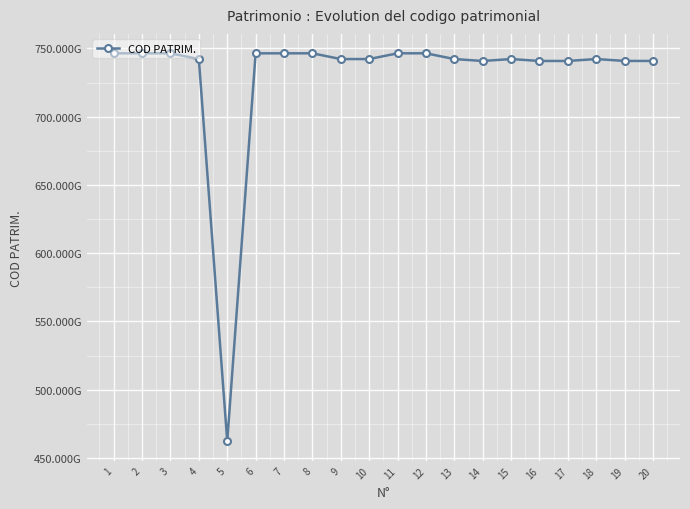

At which category does the chart reach its minimum across all series?

5